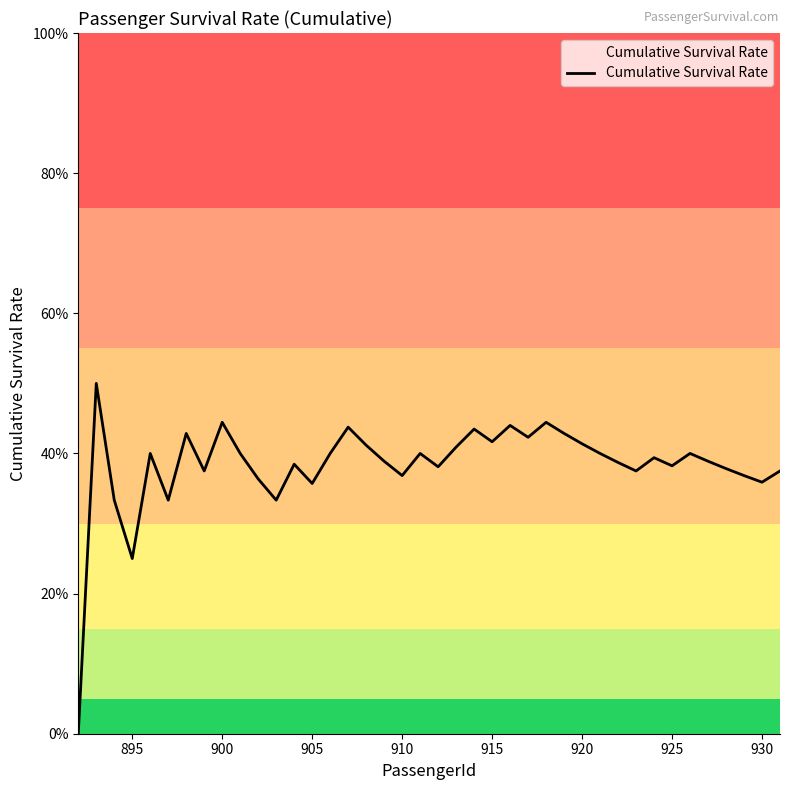

Is this an area chart (filled region under the line)?

Yes